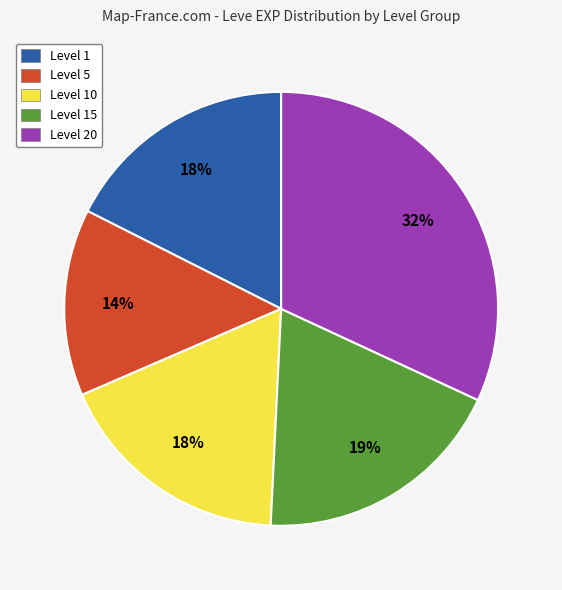

Combined, do Level 20 and Level 1 account for over 50%?

No